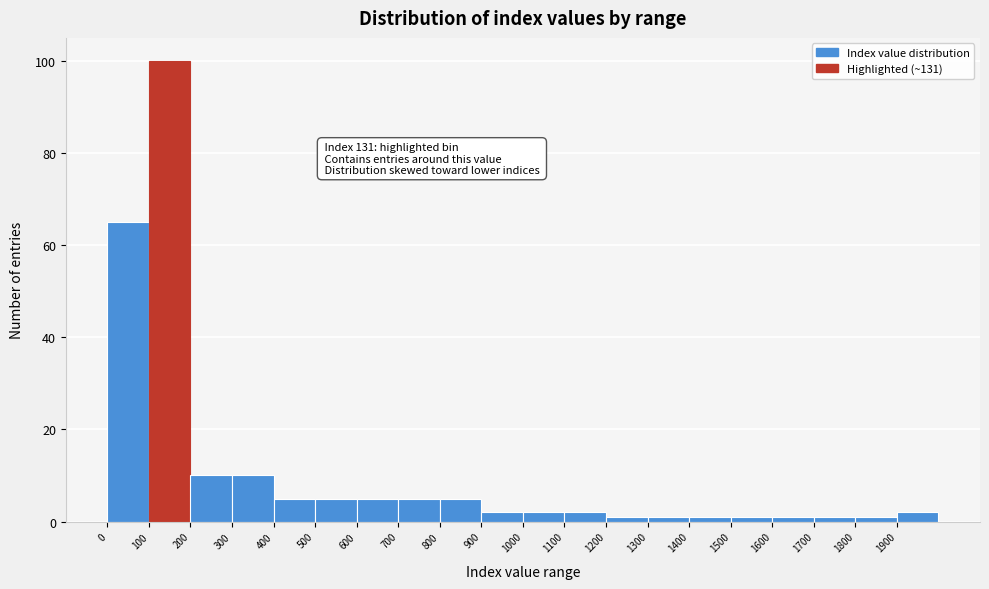

Which range on the x-axis has the tallest bar?

100 to 200